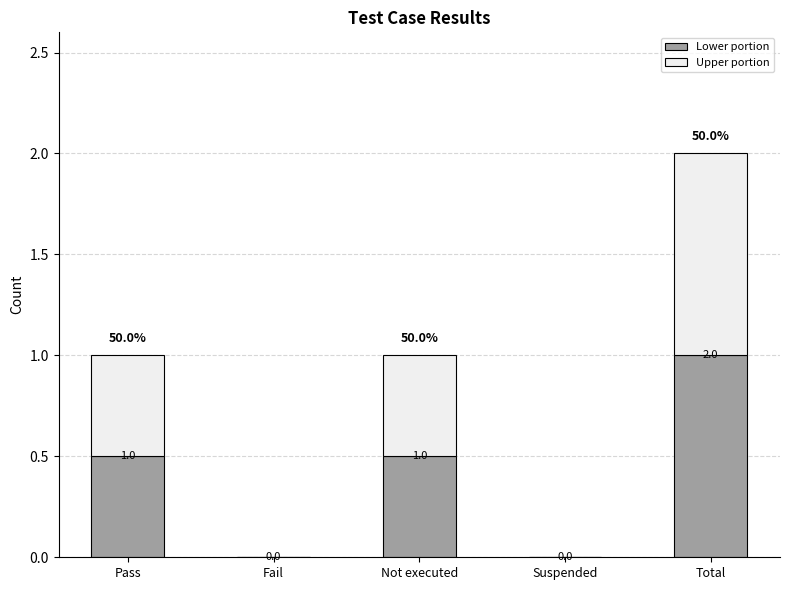

Does the chart contain stacked bars?

Yes